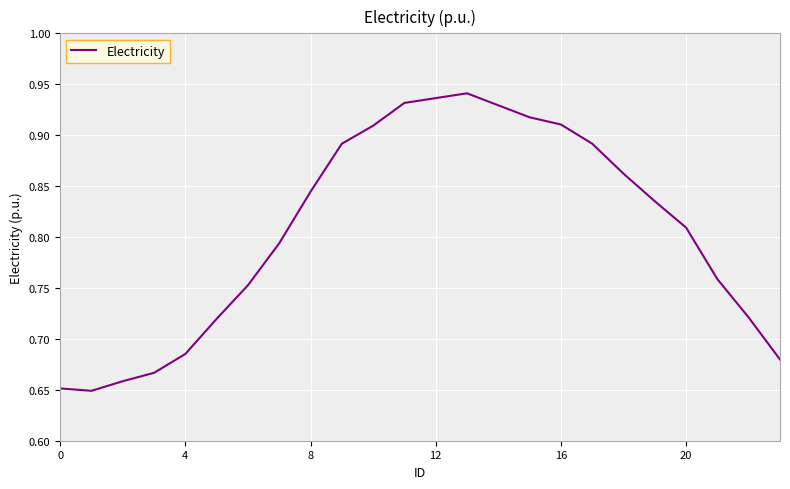

What is the difference between the maximum and minimum values?

0.3